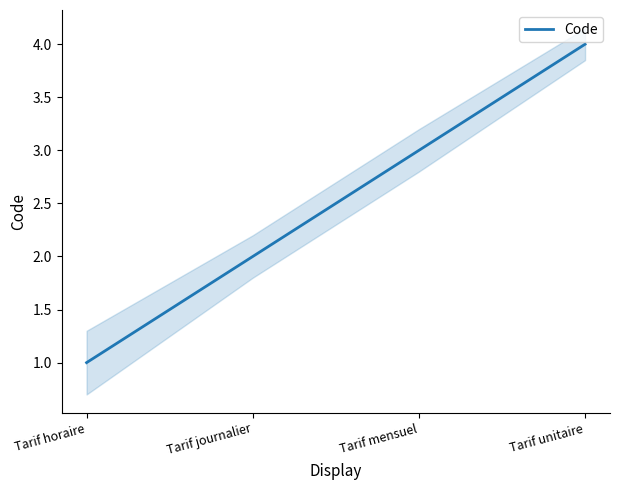

What position from the right is Tarif horaire?

4